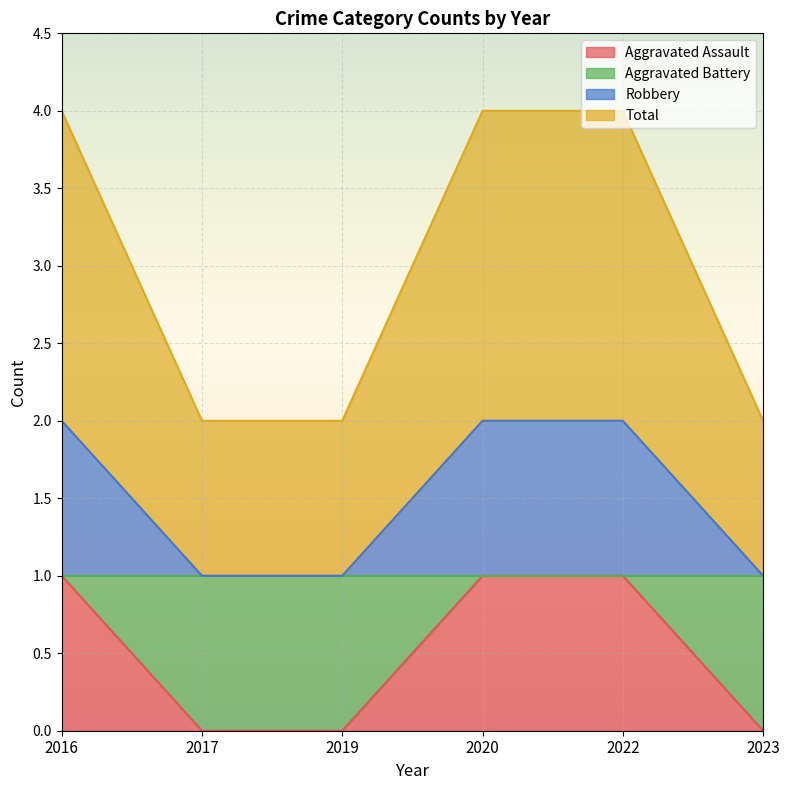

At which label does Robbery reach its minimum?

2017